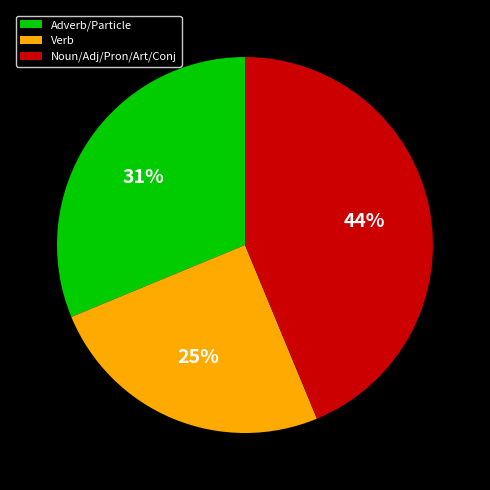

Does any single category account for the majority?

No